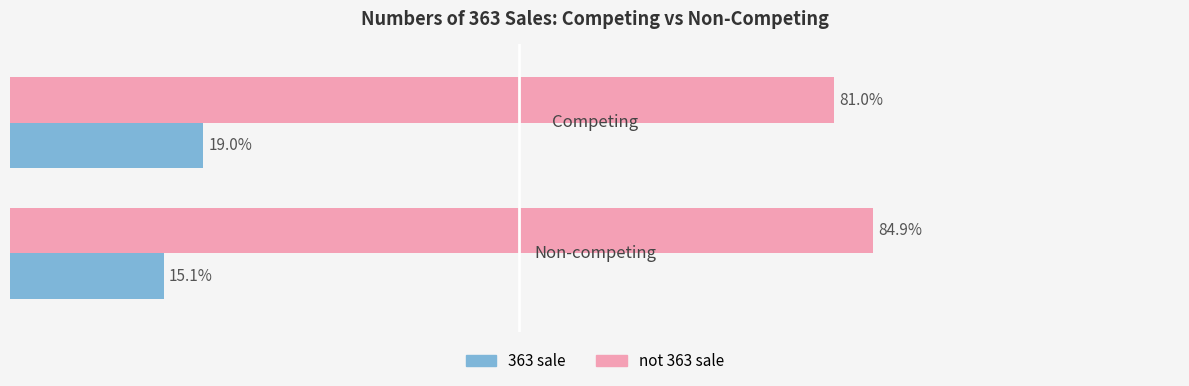

What are all the series names shown in the legend?

363 sale, not 363 sale